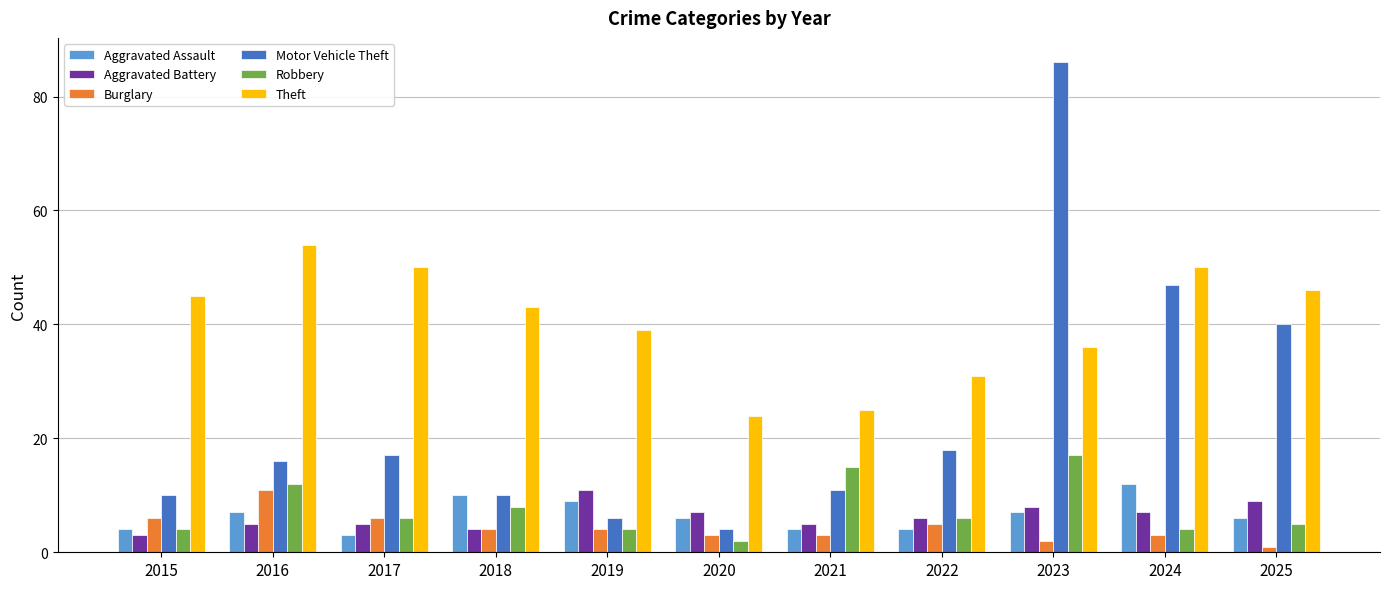

How many categories are shown in the chart?

11